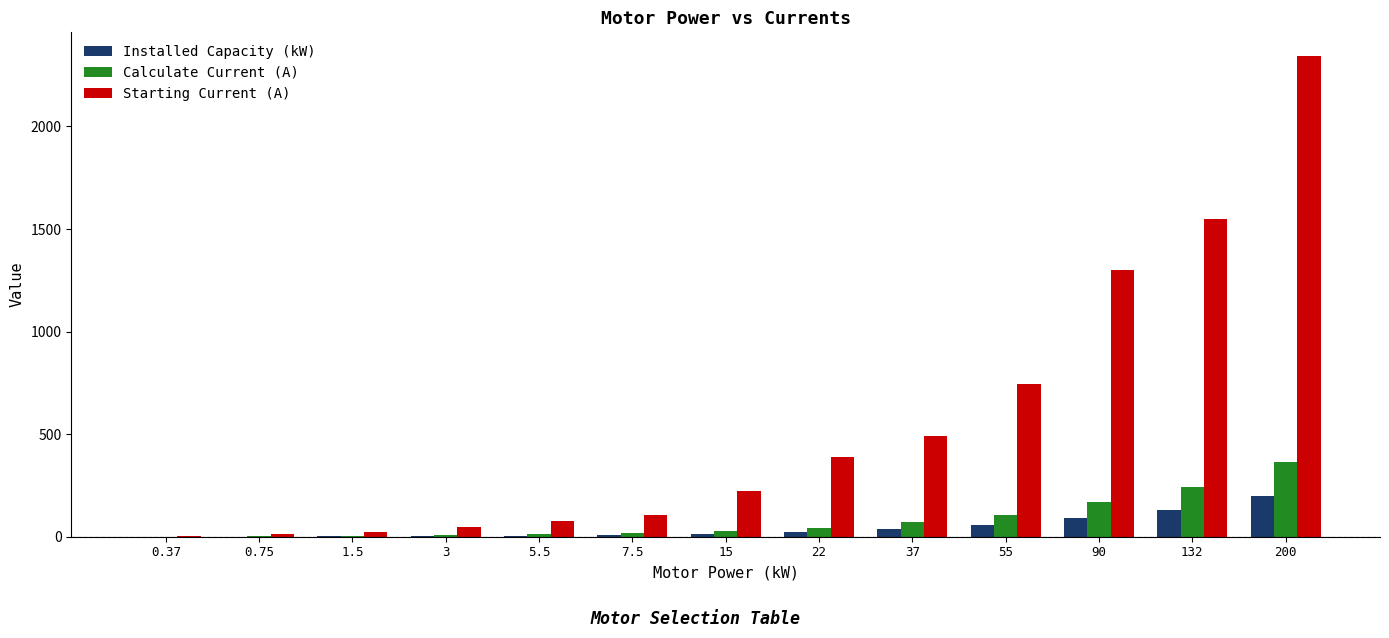

Is it true that Starting Current (A) equals 552.5 at 22?

False